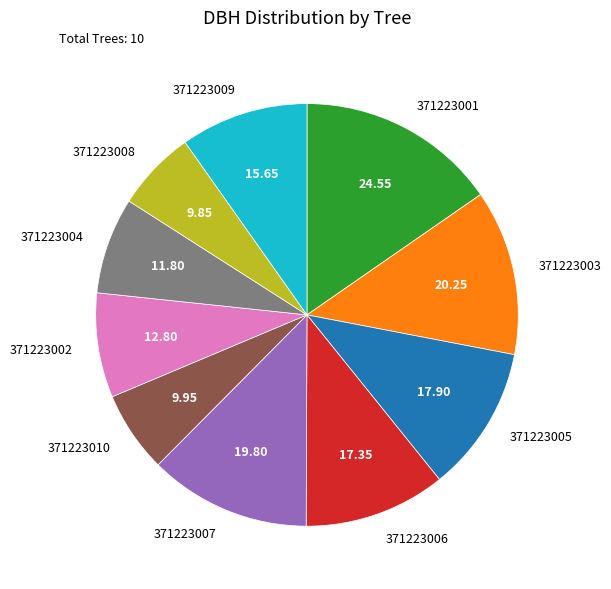

Approximately how many times larger is the value at 371223001 compared to 371223008?

2.5